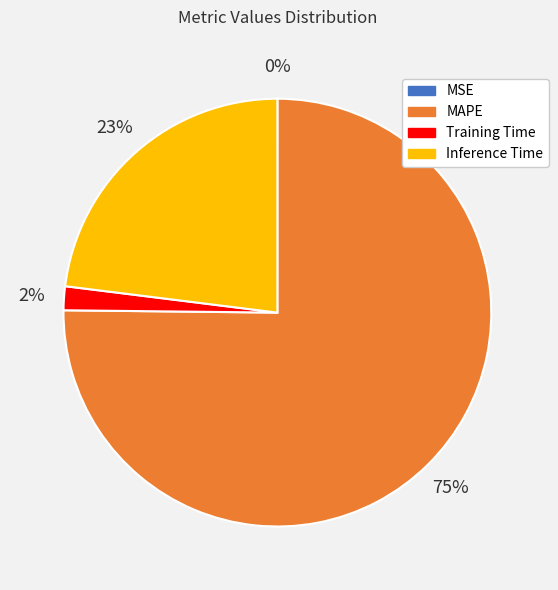

To the nearest percent, what is the difference between the Training Time and MAPE slice percentages?

73%